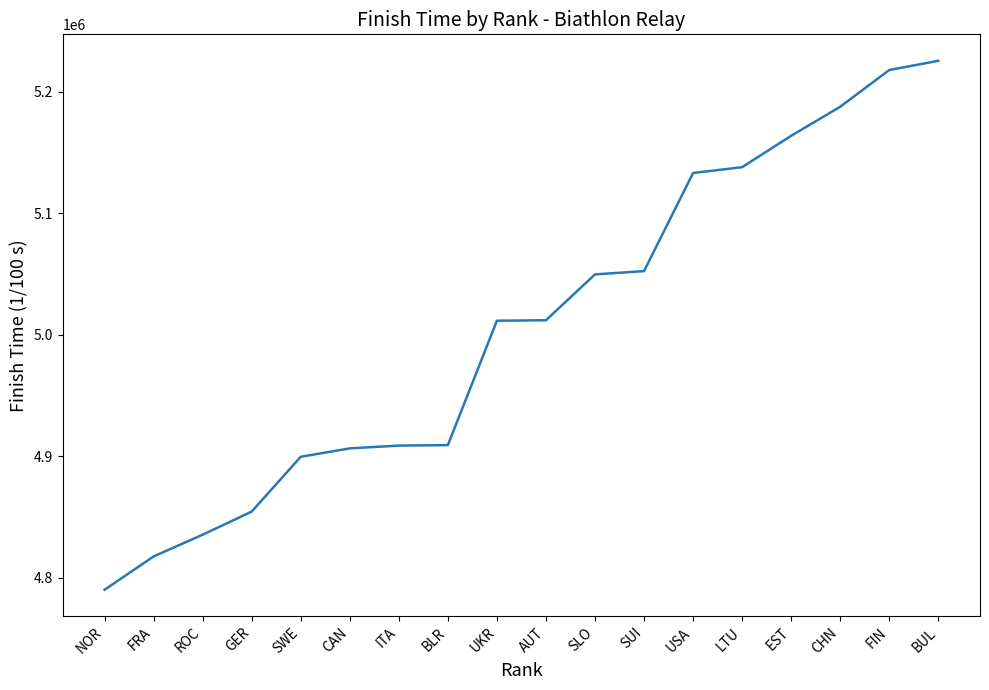

What value does the data have at CAN, to the nearest 10?

4906500